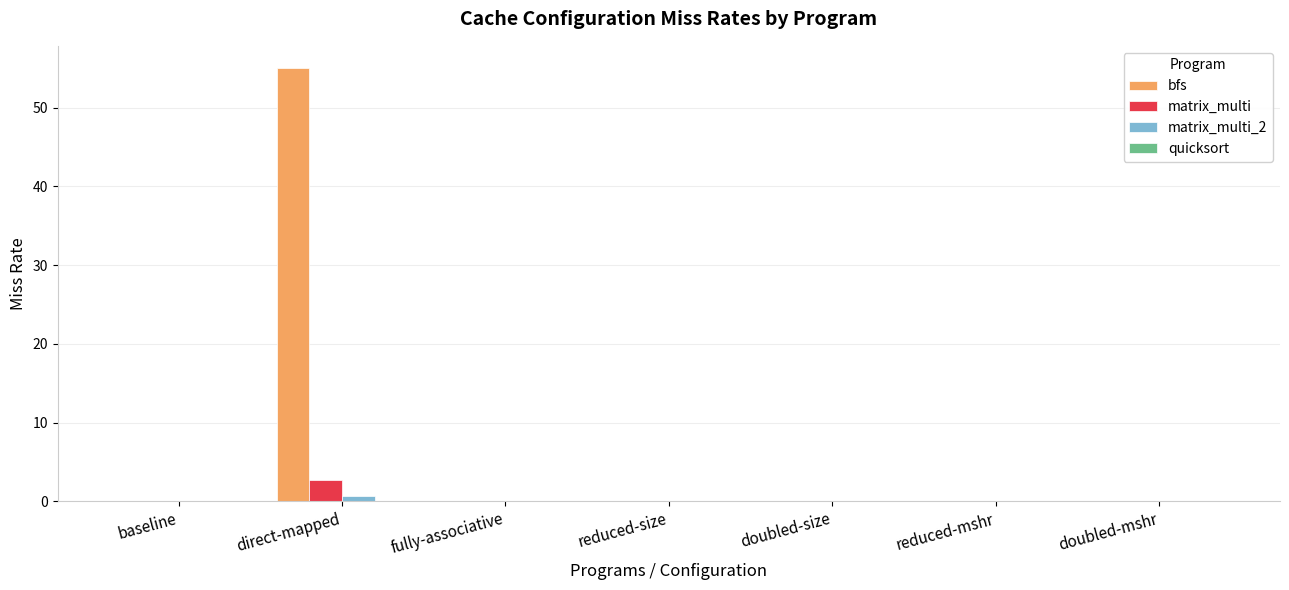

Is the value of bfs at reduced-mshr greater than the value of matrix_multi_2 at direct-mapped?

No